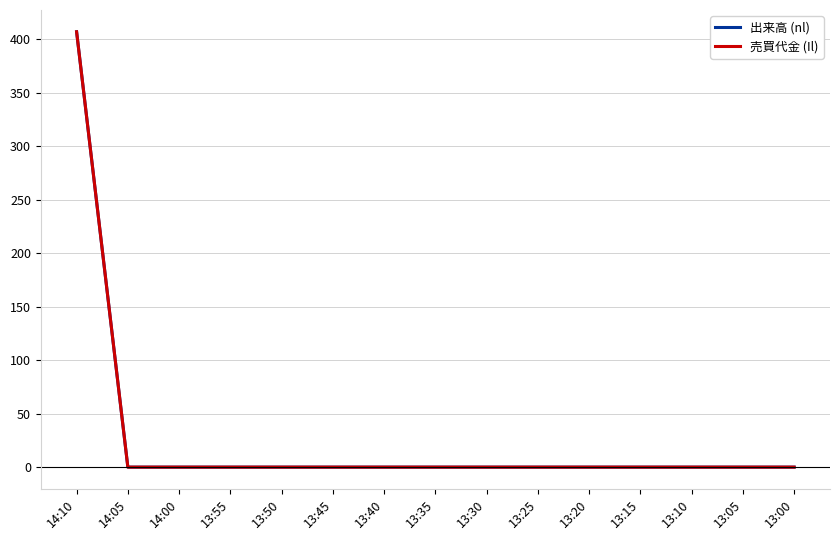

Which series has the largest total across all categories?

出来高 (nl)